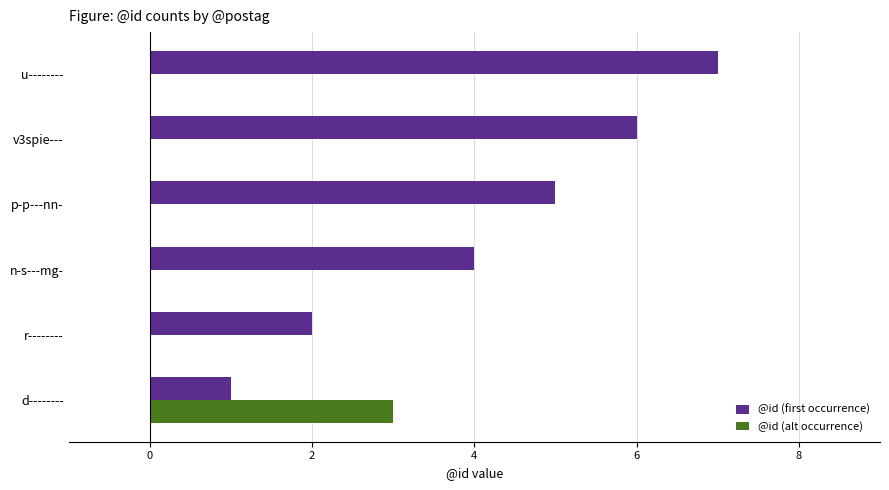

At which category is the sum across all series the highest?

u--------